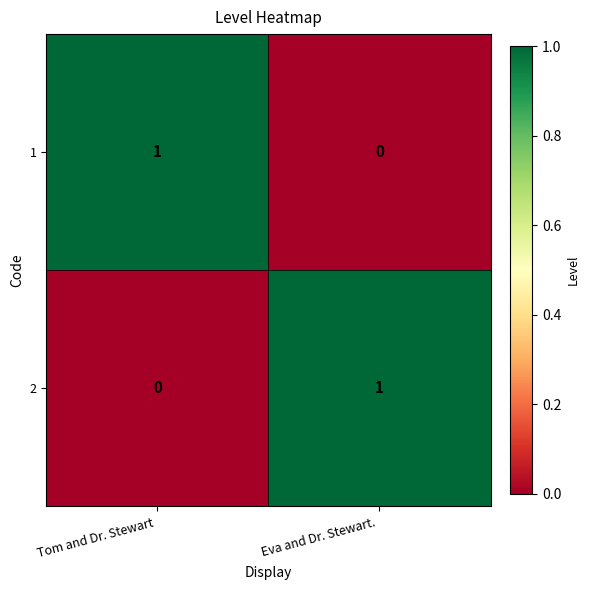

True or false: 1 has a value of 0 at  Eva and Dr. Stewart. .

True